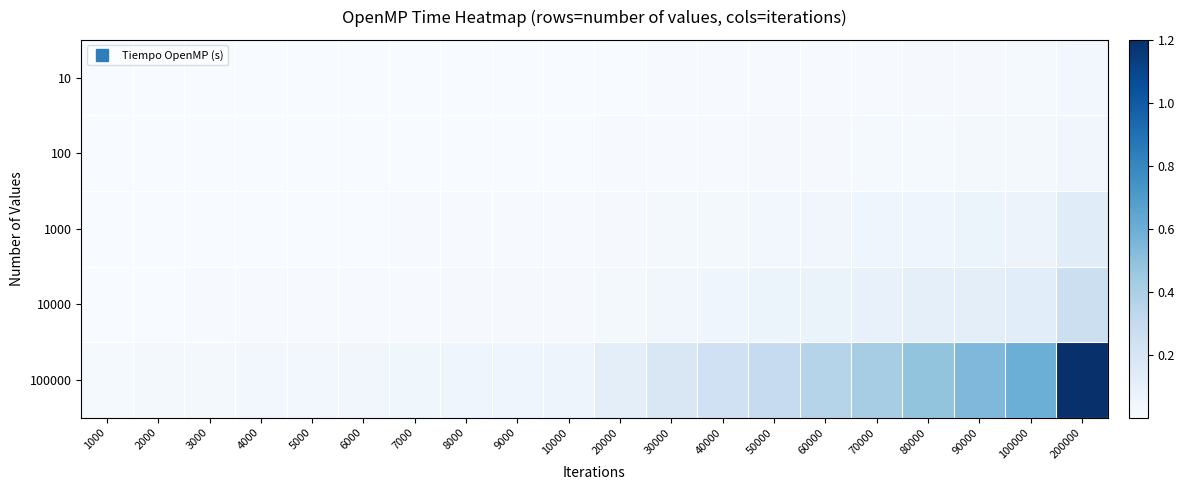

Reading left to right, what are all the values shown in this chart?

10: 1000=0.0	2000=0.0	3000=0.0	4000=0.0	5000=0.0	6000=0.0	7000=0.0	8000=0.0	9000=0.0	10000=0.0	20000=0.0	30000=0.0	40000=0.0	50000=0.0	60000=0.0	70000=0.0	80000=0.0	90000=0.0	100000=0.0	200000=0.0
100: 1000=0.0	2000=0.0	3000=0.0	4000=0.0	5000=0.0	6000=0.0	7000=0.0	8000=0.0	9000=0.0	10000=0.0	20000=0.0	30000=0.0	40000=0.0	50000=0.0	60000=0.0	70000=0.0	80000=0.0	90000=0.0	100000=0.0	200000=0.0
1000: 1000=0.0	2000=0.0	3000=0.0	4000=0.0	5000=0.0	6000=0.0	7000=0.0	8000=0.0	9000=0.0	10000=0.0	20000=0.0	30000=0.0	40000=0.0	50000=0.0	60000=0.0	70000=0.0	80000=0.1	90000=0.1	100000=0.1	200000=0.1
10000: 1000=0.0	2000=0.0	3000=0.0	4000=0.0	5000=0.0	6000=0.0	7000=0.0	8000=0.0	9000=0.0	10000=0.0	20000=0.0	30000=0.0	40000=0.1	50000=0.1	60000=0.1	70000=0.1	80000=0.1	90000=0.1	100000=0.1	200000=0.3
100000: 1000=0.0	2000=0.0	3000=0.0	4000=0.0	5000=0.0	6000=0.0	7000=0.0	8000=0.1	9000=0.1	10000=0.1	20000=0.1	30000=0.2	40000=0.2	50000=0.3	60000=0.4	70000=0.4	80000=0.5	90000=0.5	100000=0.6	200000=1.2